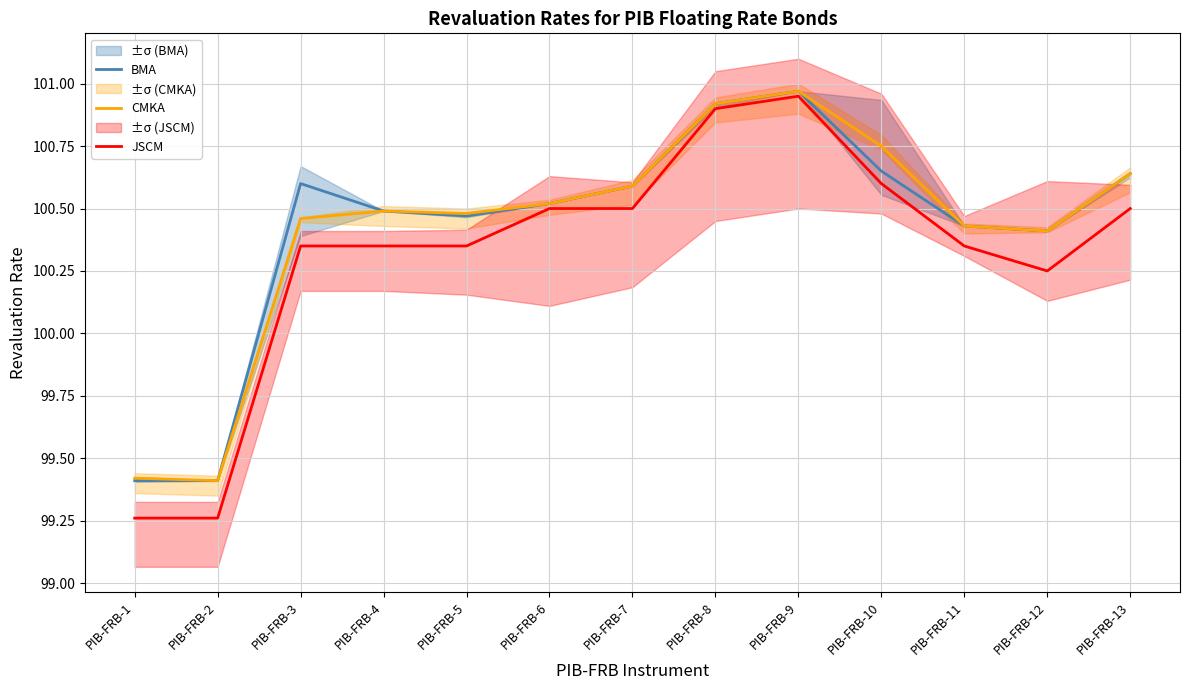

List the labels in order of JSCM value, largest first.

PIB-FRB-9, PIB-FRB-8, PIB-FRB-10, PIB-FRB-6, PIB-FRB-7, PIB-FRB-13, PIB-FRB-3, PIB-FRB-4, PIB-FRB-5, PIB-FRB-11, PIB-FRB-12, PIB-FRB-1, PIB-FRB-2